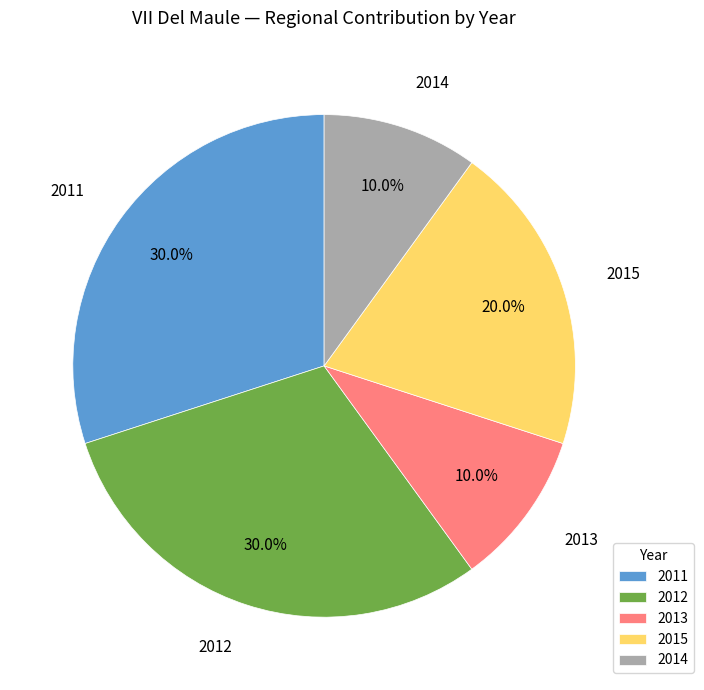

True or false: 2013 accounts for 10% of the total.

True